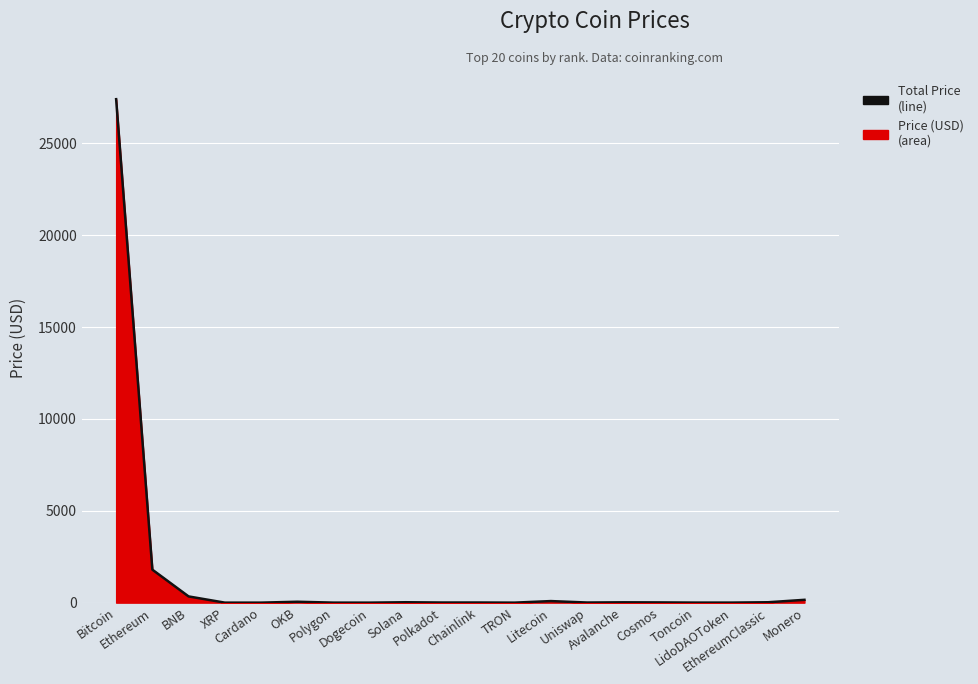

What is the smallest value displayed?

0.1